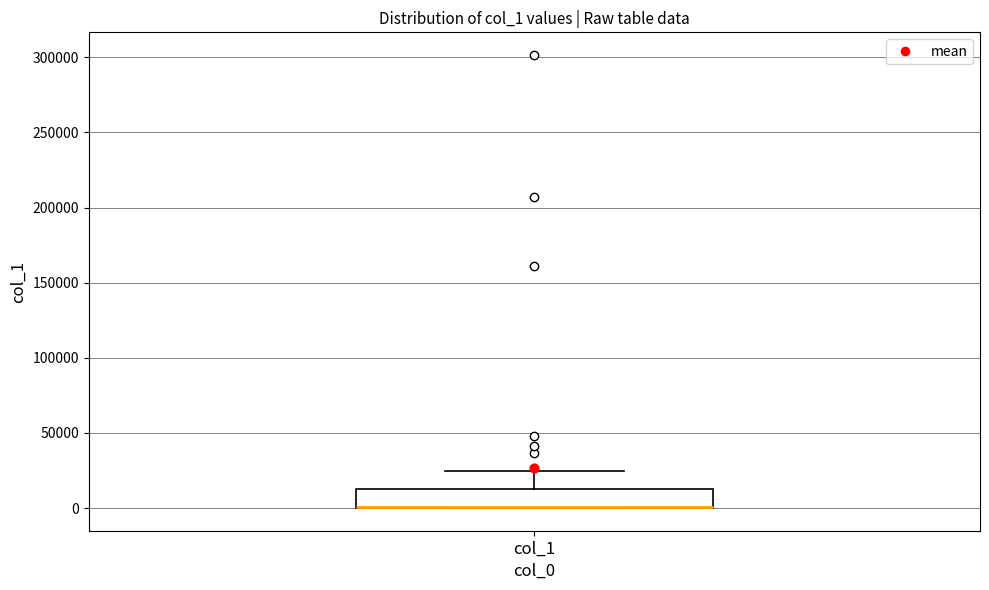

Transcribe this box plot: give where the median line is, the range the box spans, and where the two whiskers end, as read against the y-axis. The values are not printed on the chart, so give them approximately, as read against the axis.

median 0 (drawn on the box's lower edge), box 0 to 15000, whiskers 0 to 25000